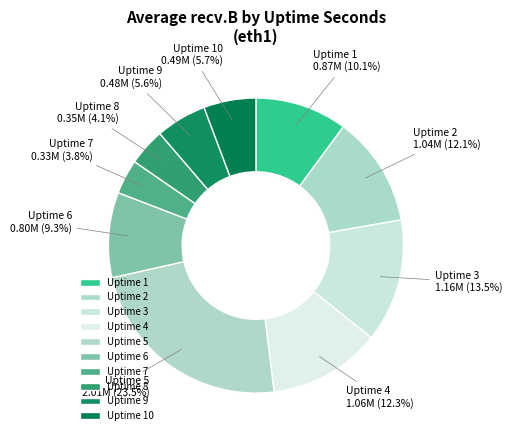

How many slices are in this pie chart?

10